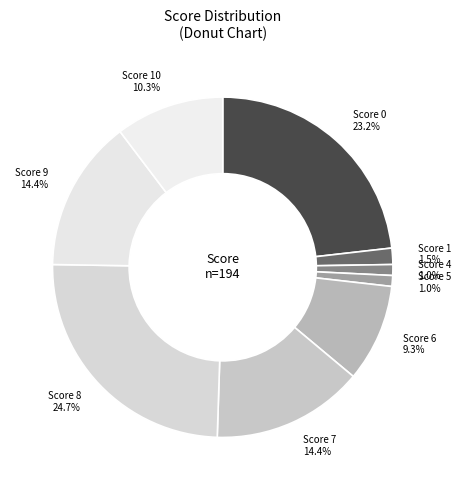

Count the number of slices in the pie.

9